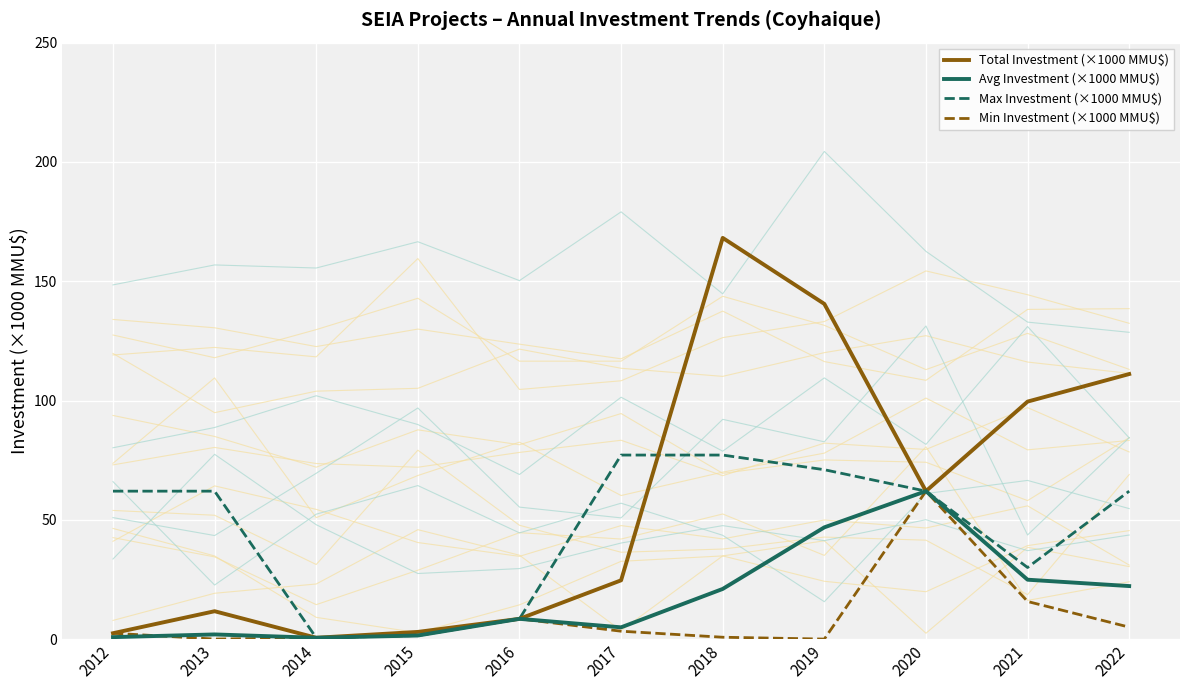

Does the chart display data point markers on the line(s)?

No